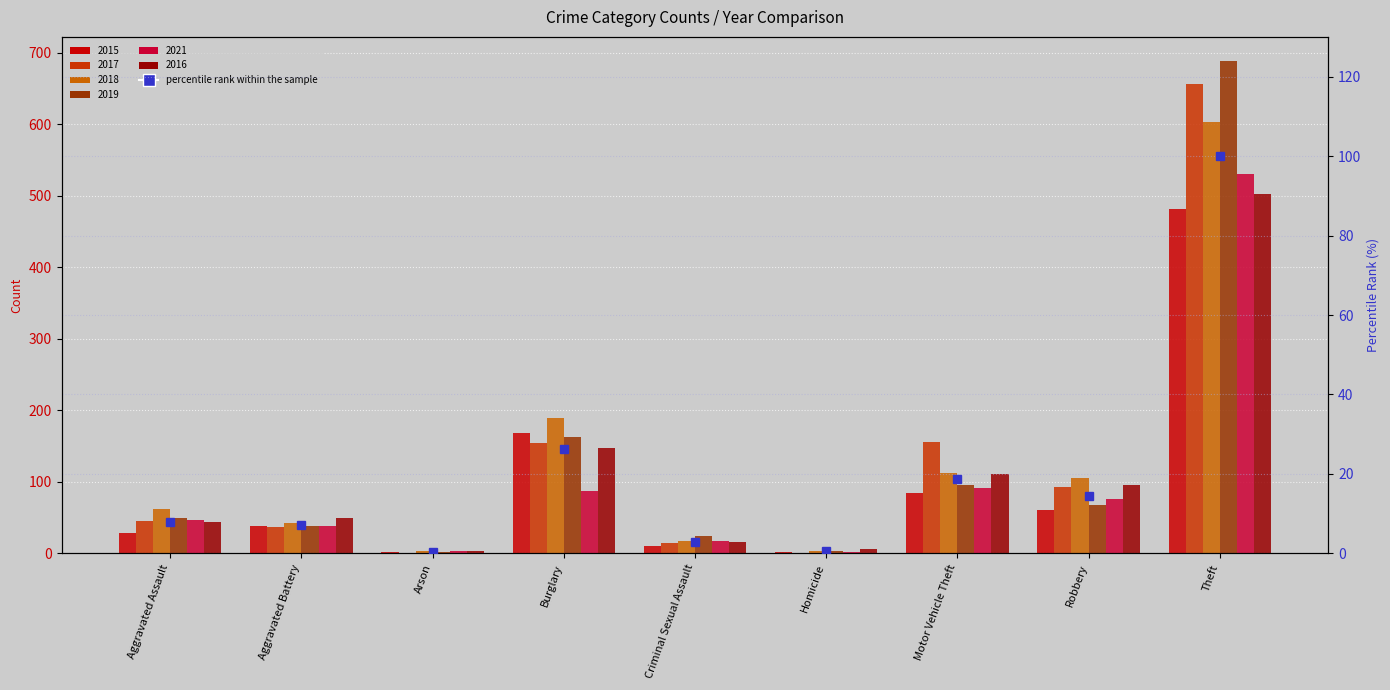

What position from the right is Homicide?

4